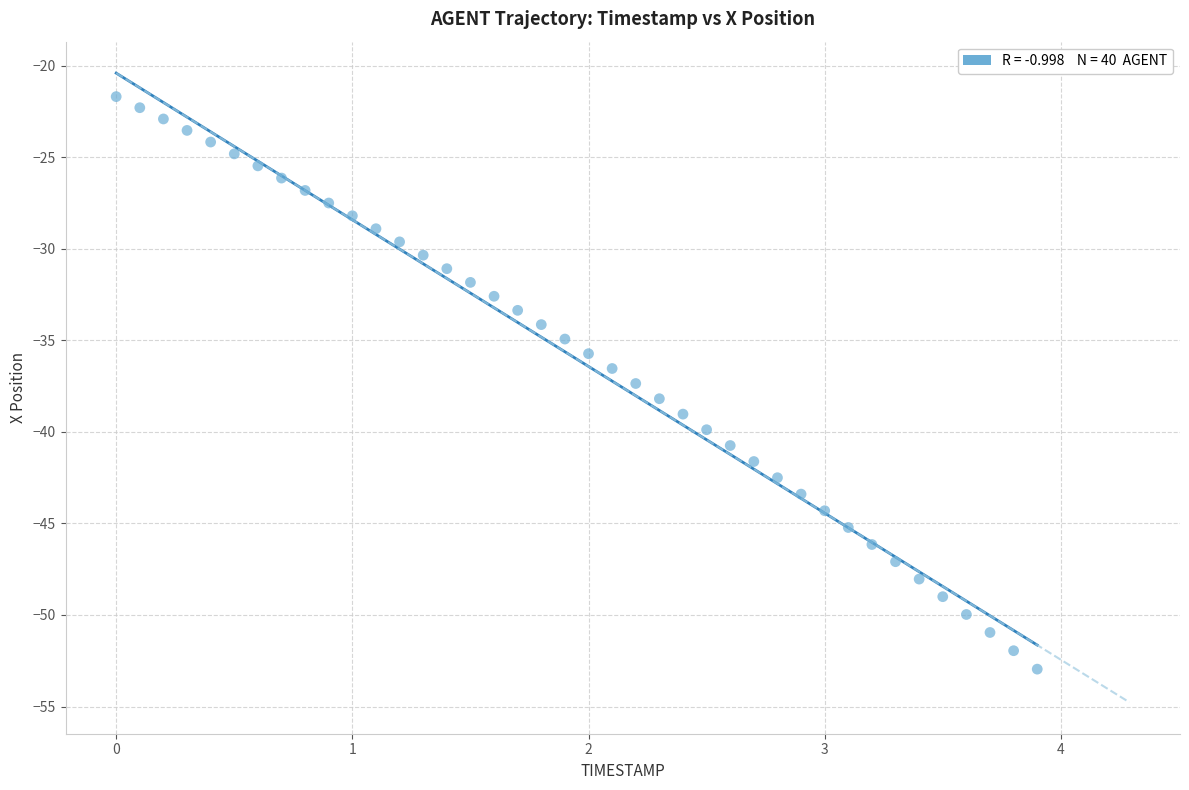

What is the range of Y values (max minus min)?

31.3